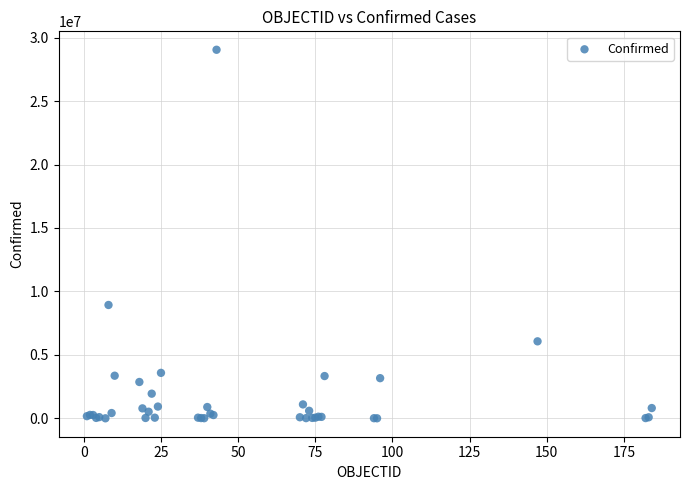

What Y value in the scatter plot is closest to 14524028?

8934328